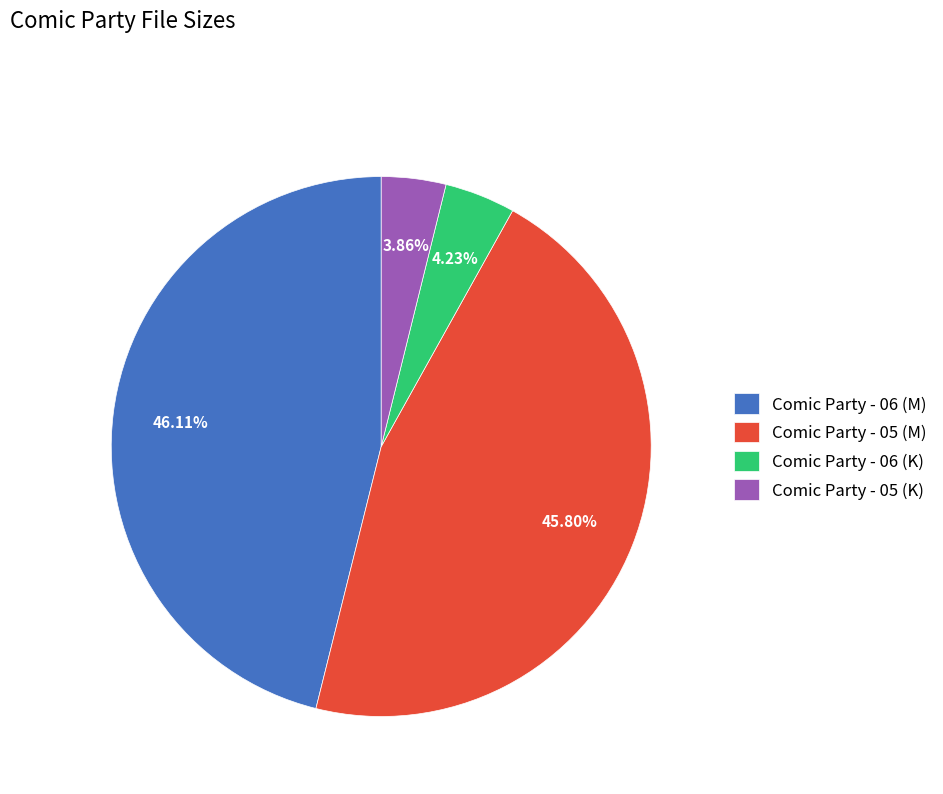

Does Comic Party - 05 (M) represent more than half of the total?

No